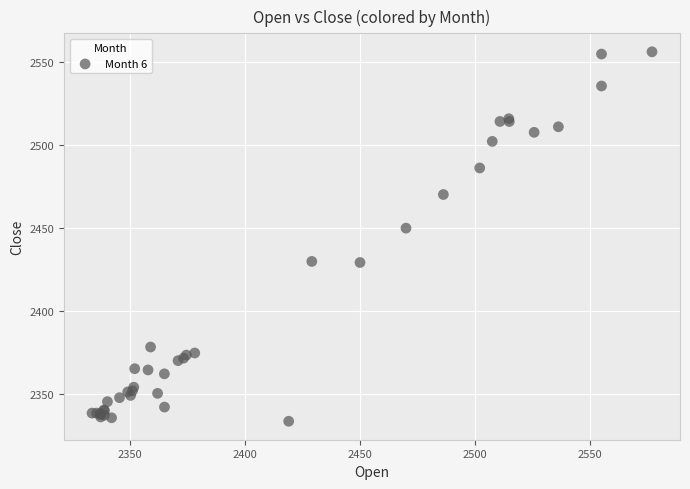

What Y value in the scatter plot is closest to 2444?

2449.8